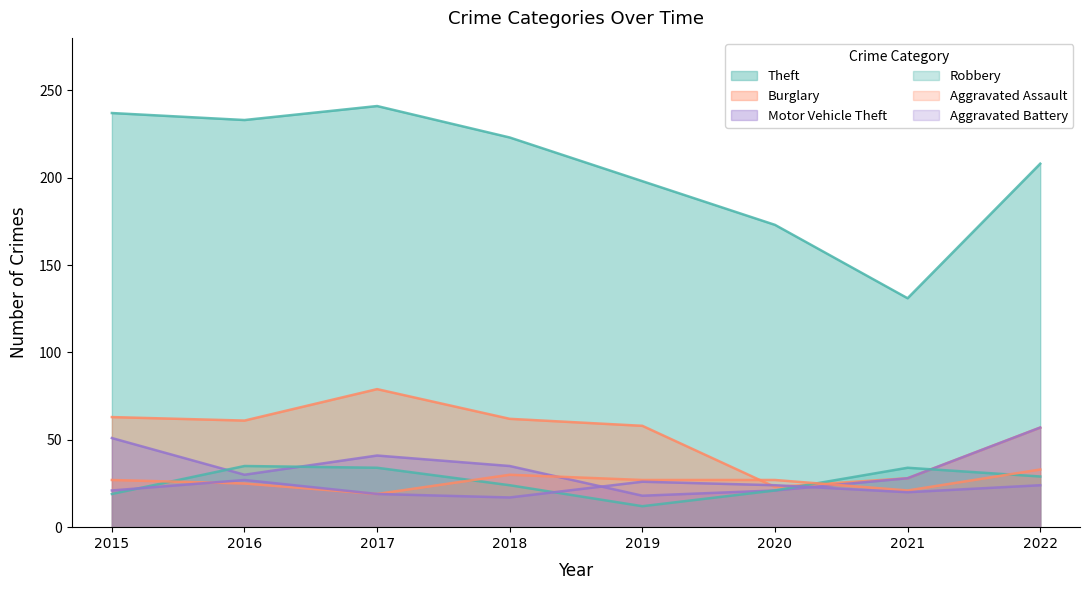

Which category has the lowest value across all series?

2019